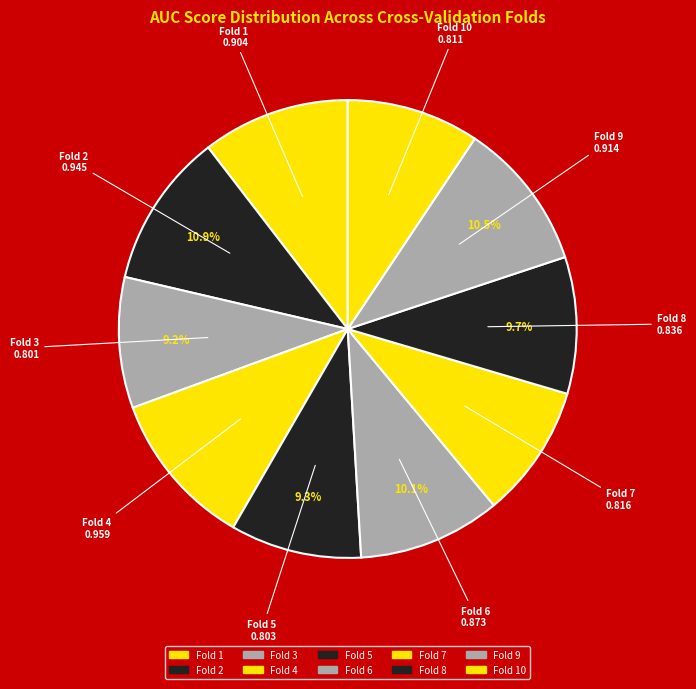

Combined, what portion of the pie is Fold 7 and Fold 8?

19.1%